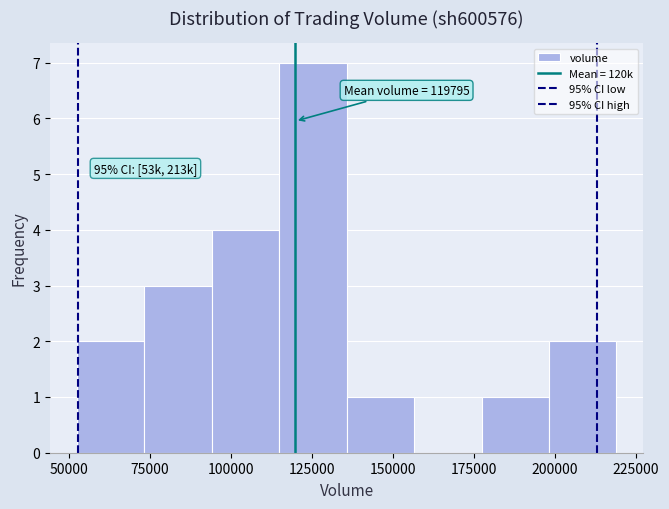

Over which range of the x-axis is the bar tallest?

115000 to 135000